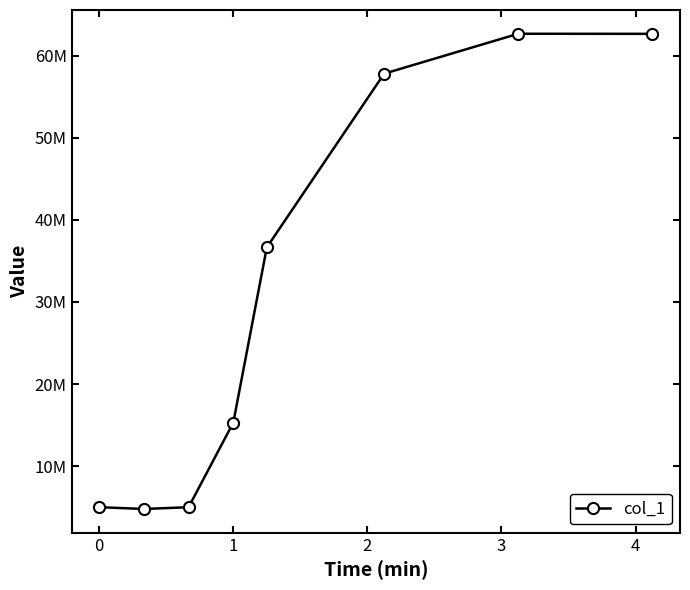

Does the chart have visible grid lines?

No